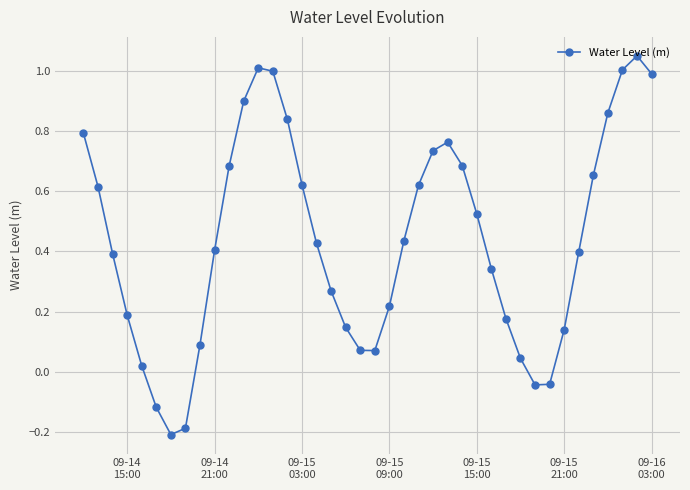

True or false: the data has more than 0 interior local peaks.

True